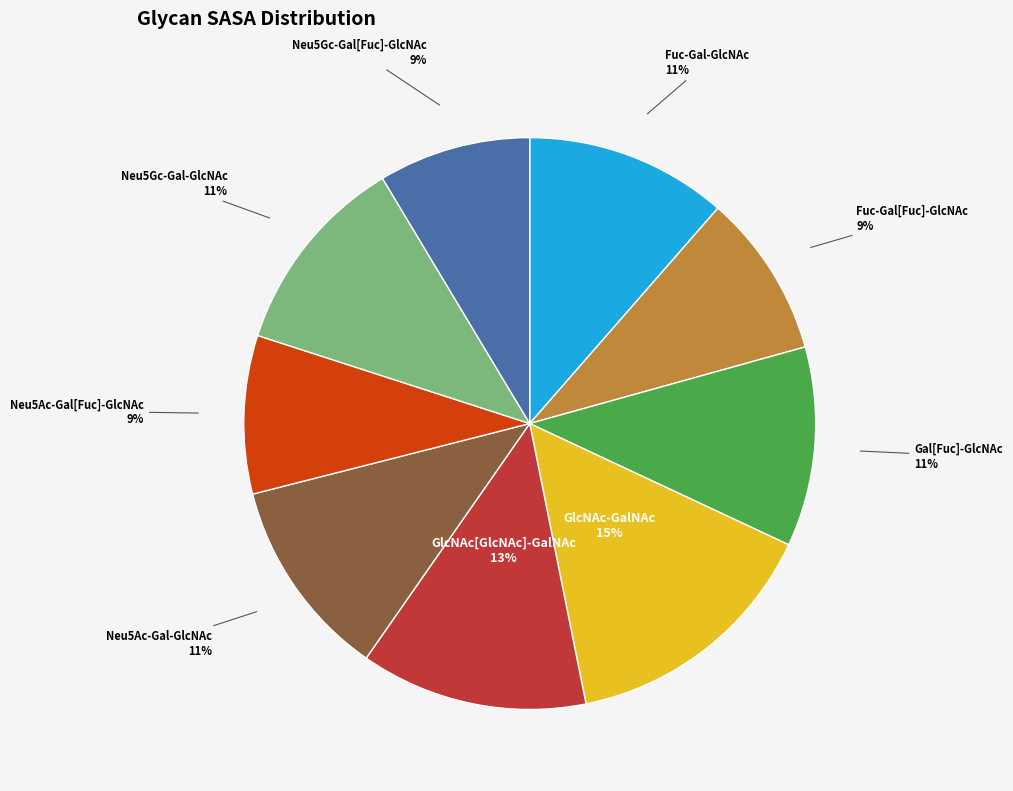

To the nearest percent, what is the average slice percentage?

11%